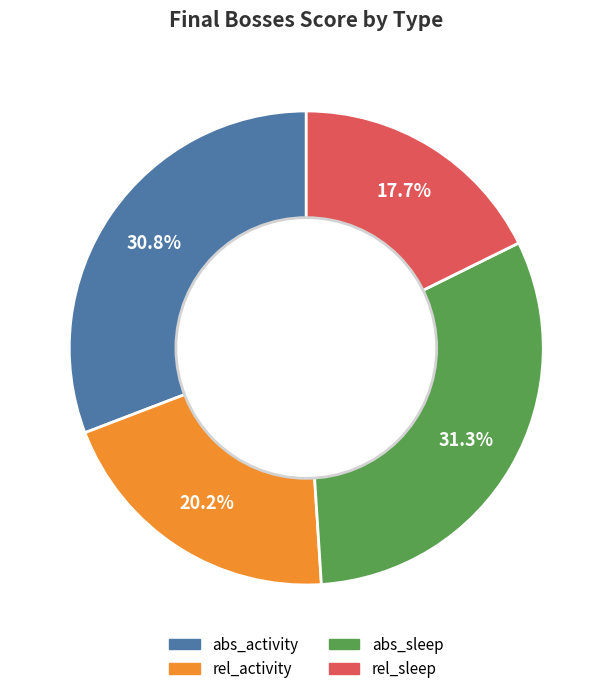

What percentage do abs_activity and rel_activity together represent?

51.0%